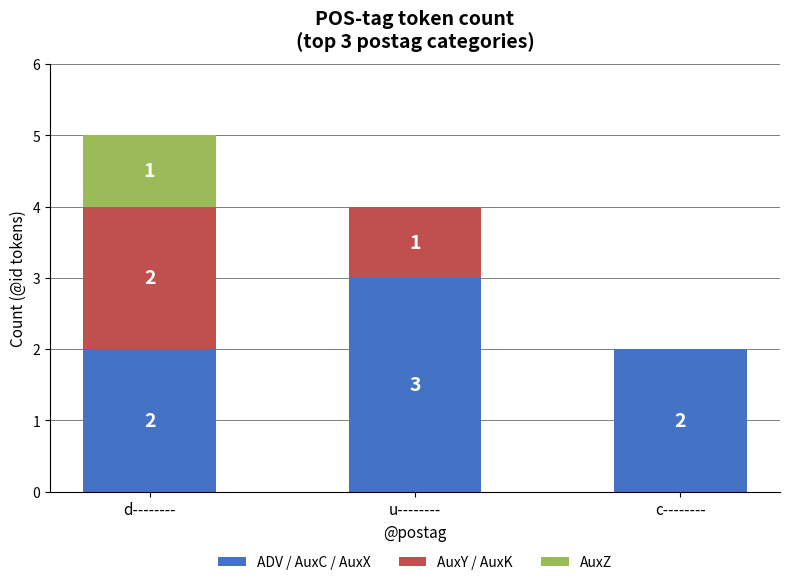

How many distinct data groups are displayed?

3